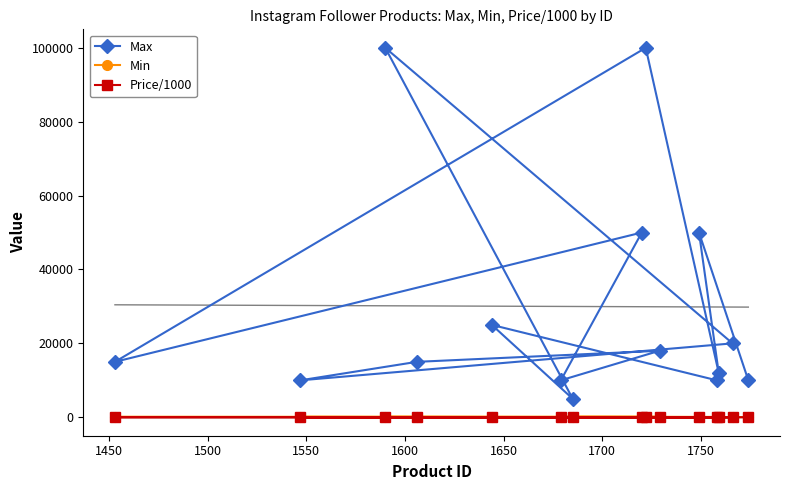

What is the value of the Min point at the 7th from the left?

50.0